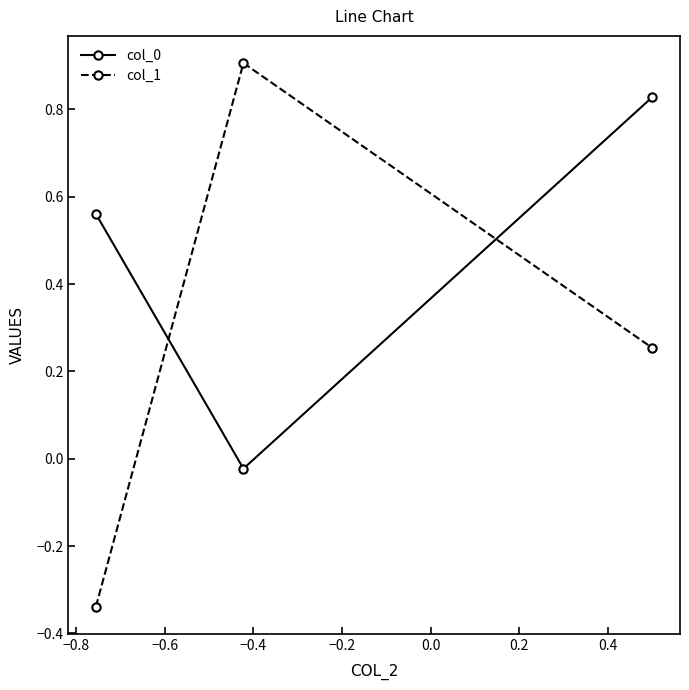

What is the maximum value for col_1?

0.9